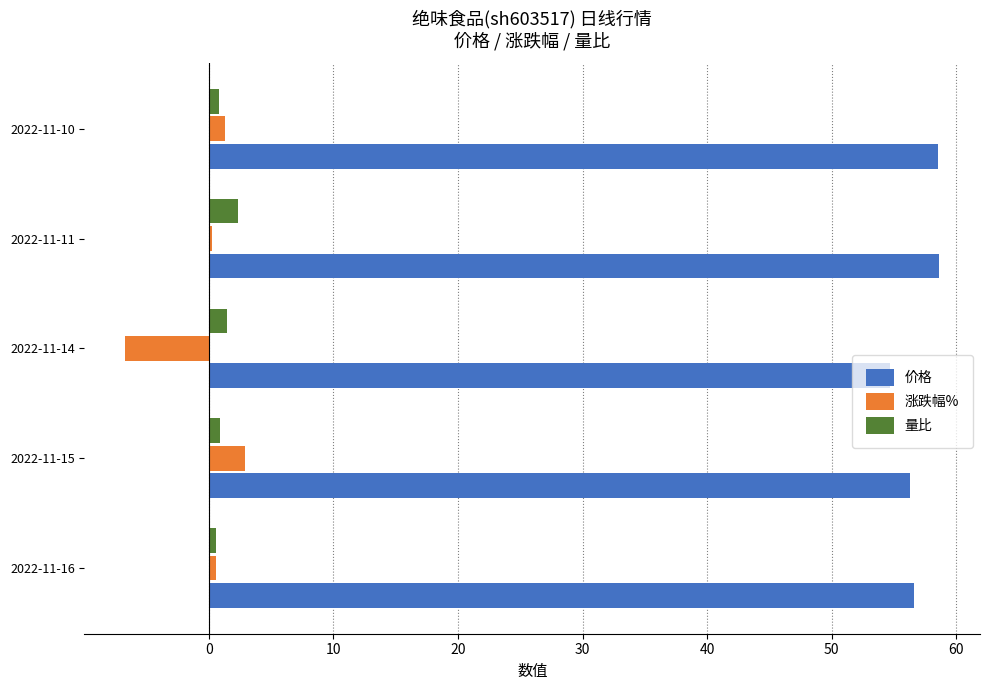

Between 2022-11-14 and 2022-11-10, which series saw the biggest shift?

涨跌幅%